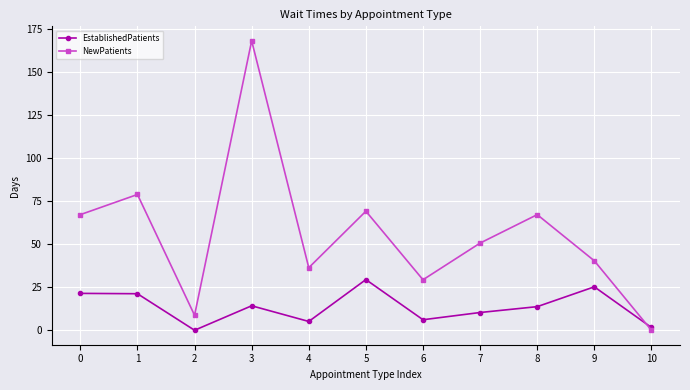

True or false: NewPatients has more than 2 interior local peaks.

True